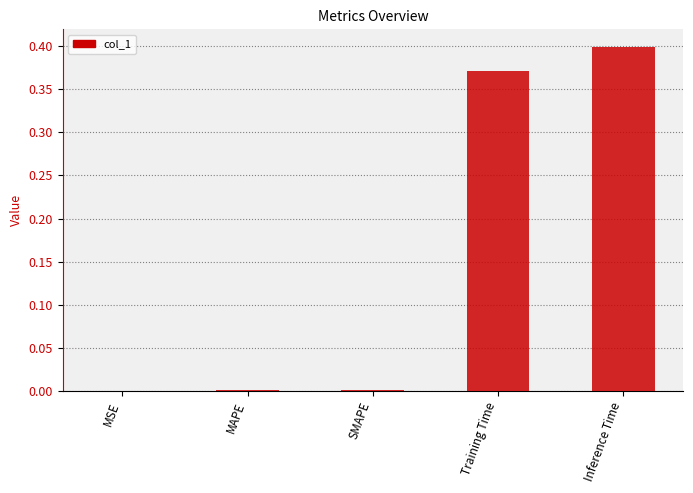

At which category does the chart reach its peak across all series?

Inference Time